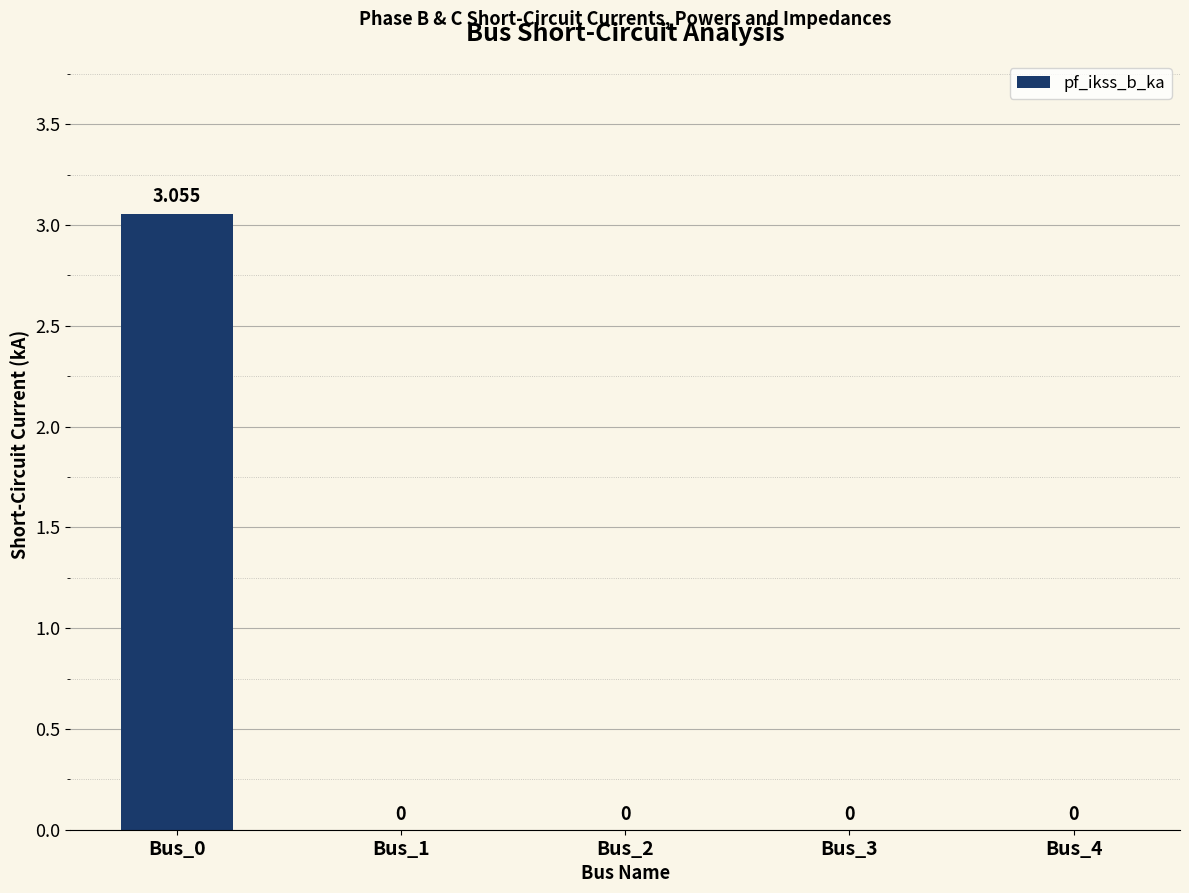

Rank the categories by value from highest to lowest.

Bus_0, Bus_1, Bus_2, Bus_3, Bus_4